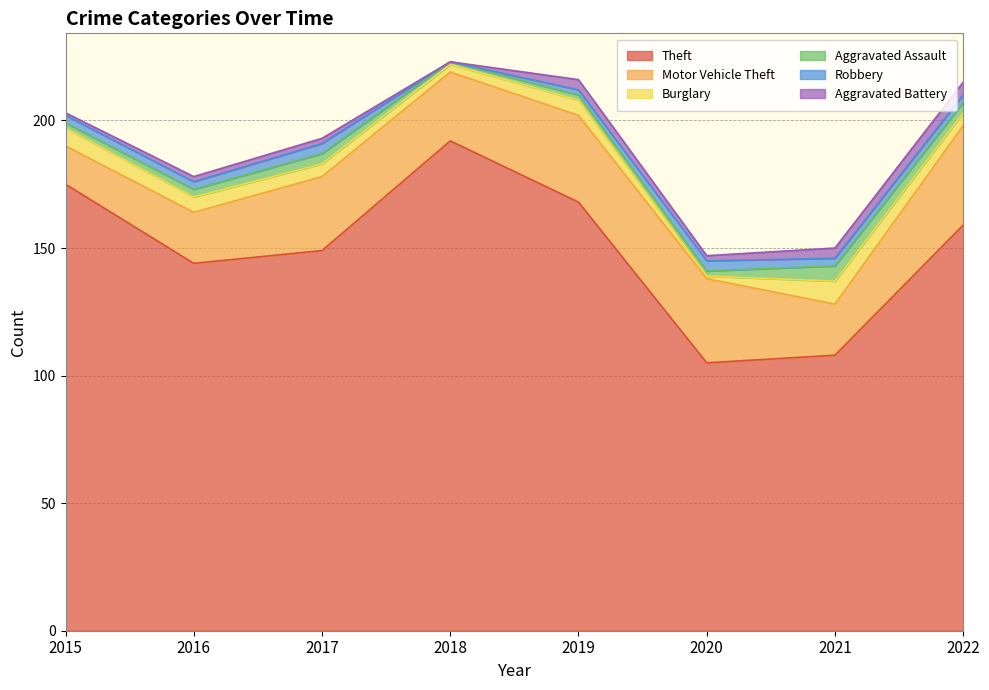

True or false: Robbery has a value of 1 at 2022.

False